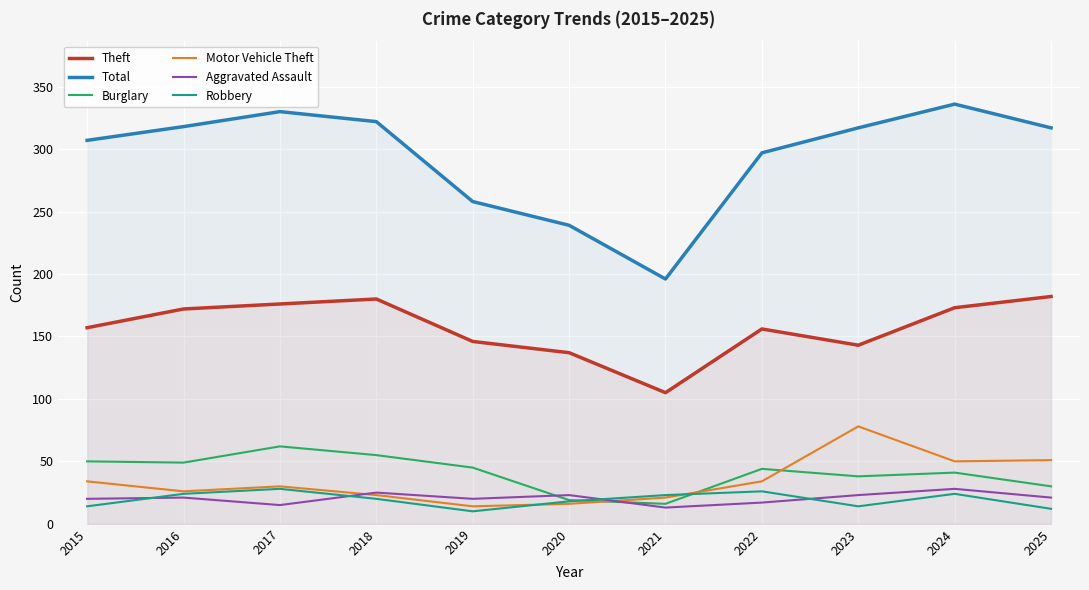

True or false: Theft has a value of 295 at 2016.

False